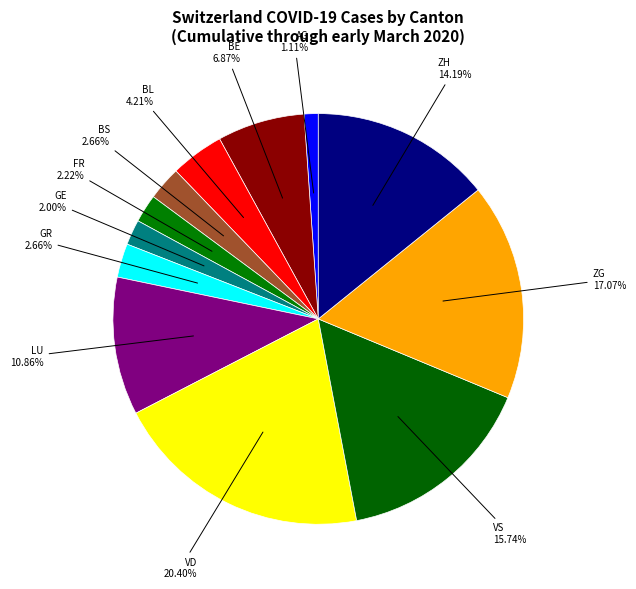

Is it true that VD is 20% of the pie?

True